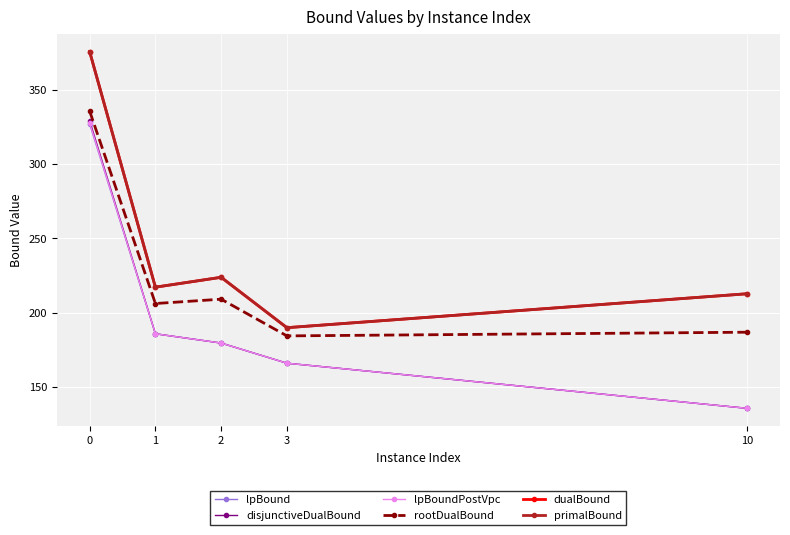

How many data points in rootDualBound are less than 206?

2